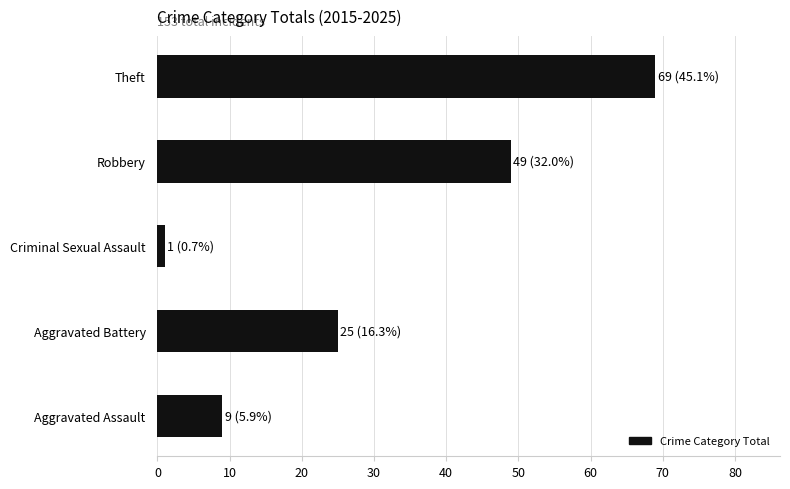

What is the smallest value displayed?

1